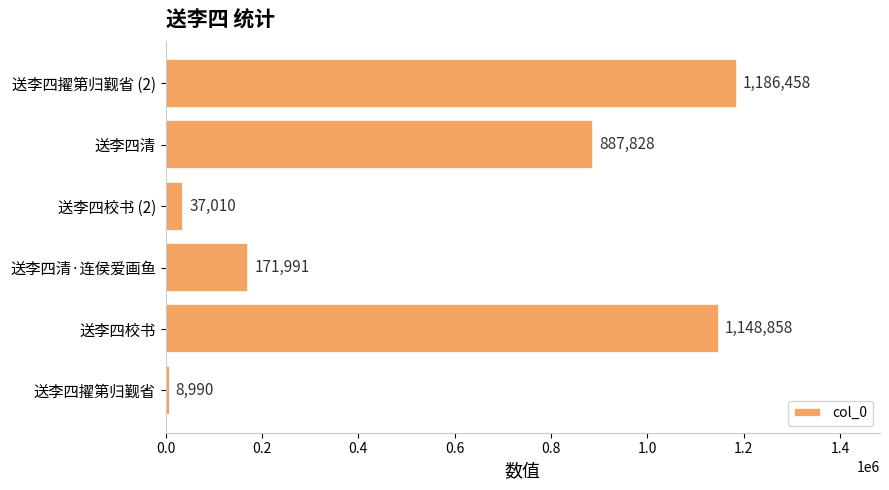

What is the sum of all values?

3441135